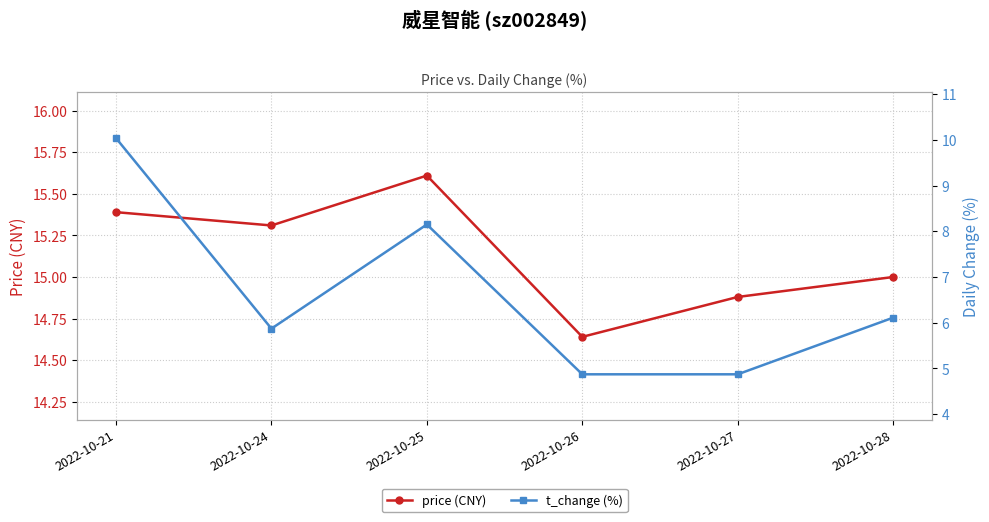

Which category has the highest value across all series?

2022-10-25